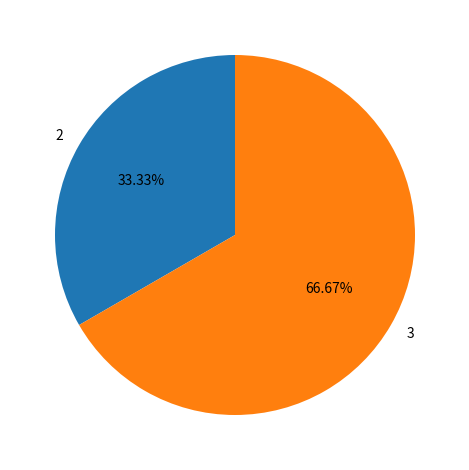

Which slice represents more than half of the pie?

3